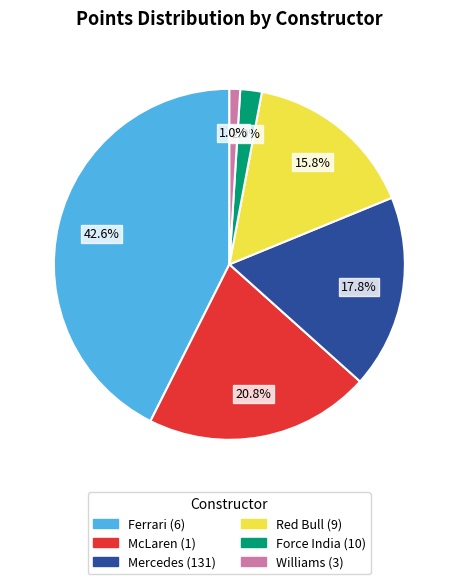

Does Williams (3) account for over 50% of the chart?

No